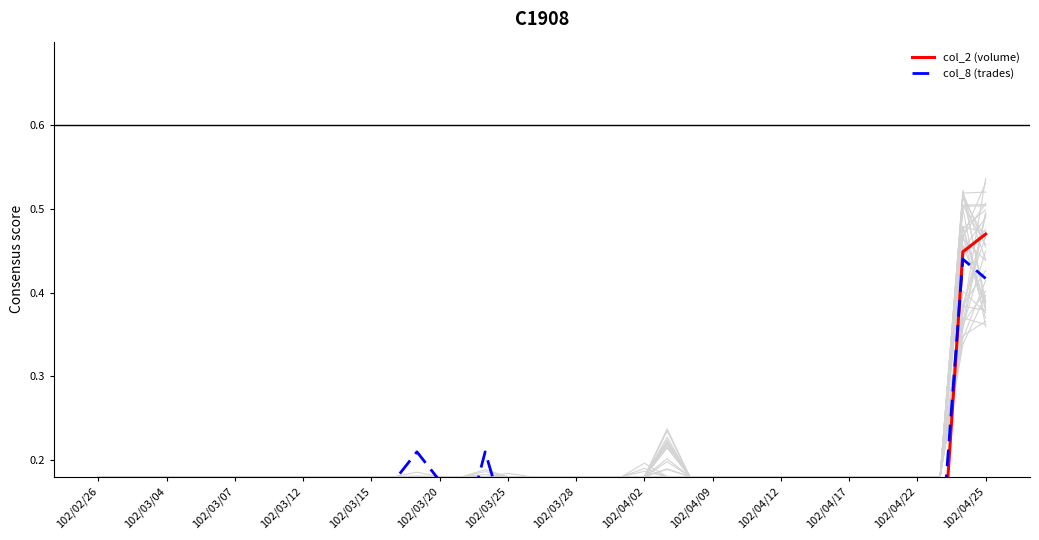

The value of col_8 (trades) at 102/03/28 is 0.1. True or false?

True